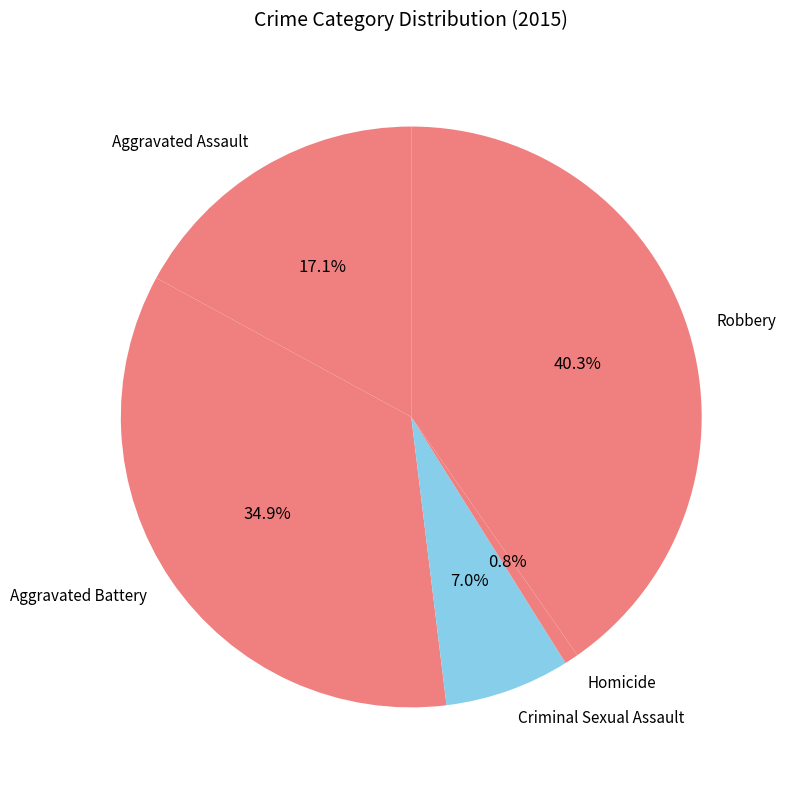

How many segments does this pie chart have?

5